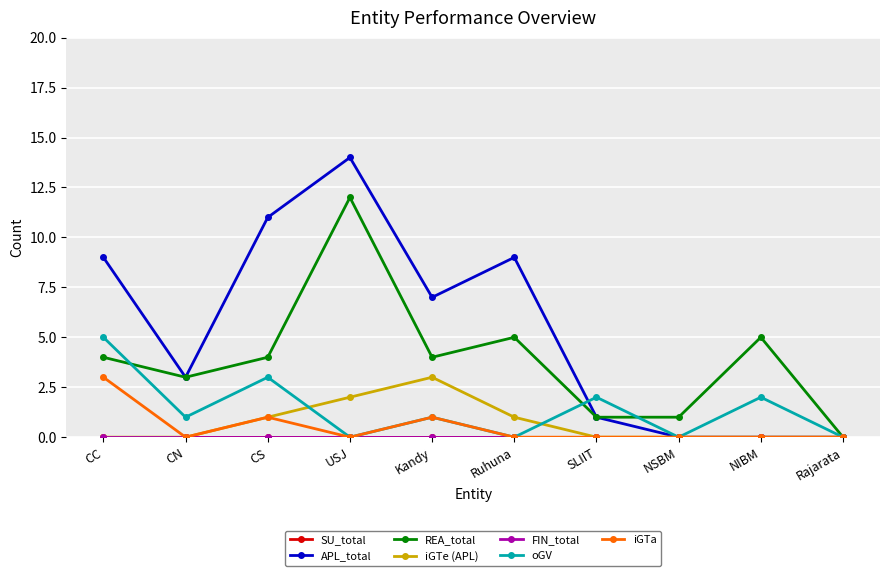

How many lines are shown in the chart?

7